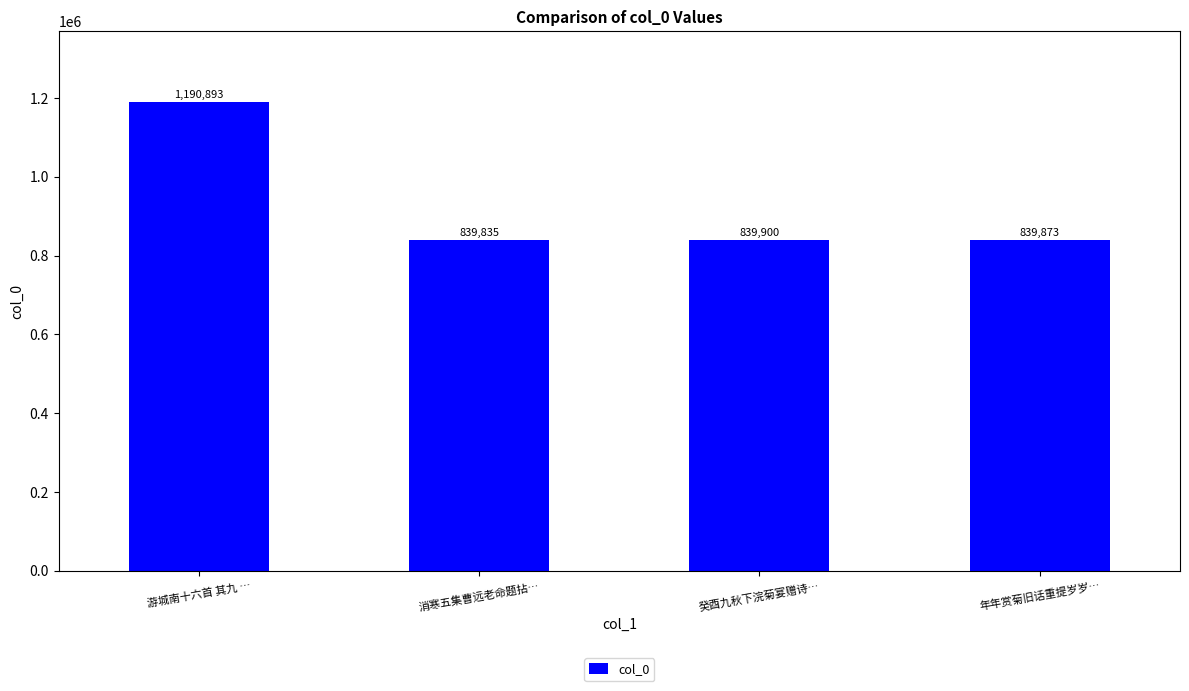

How many bars are there in total?

4